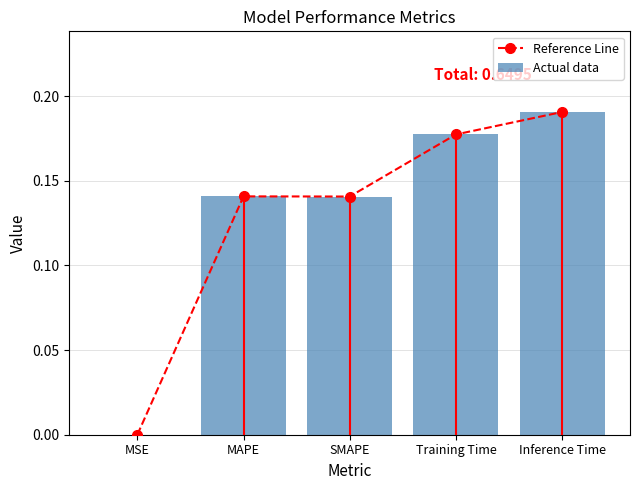

Between Inference Time and SMAPE, which is larger?

Inference Time